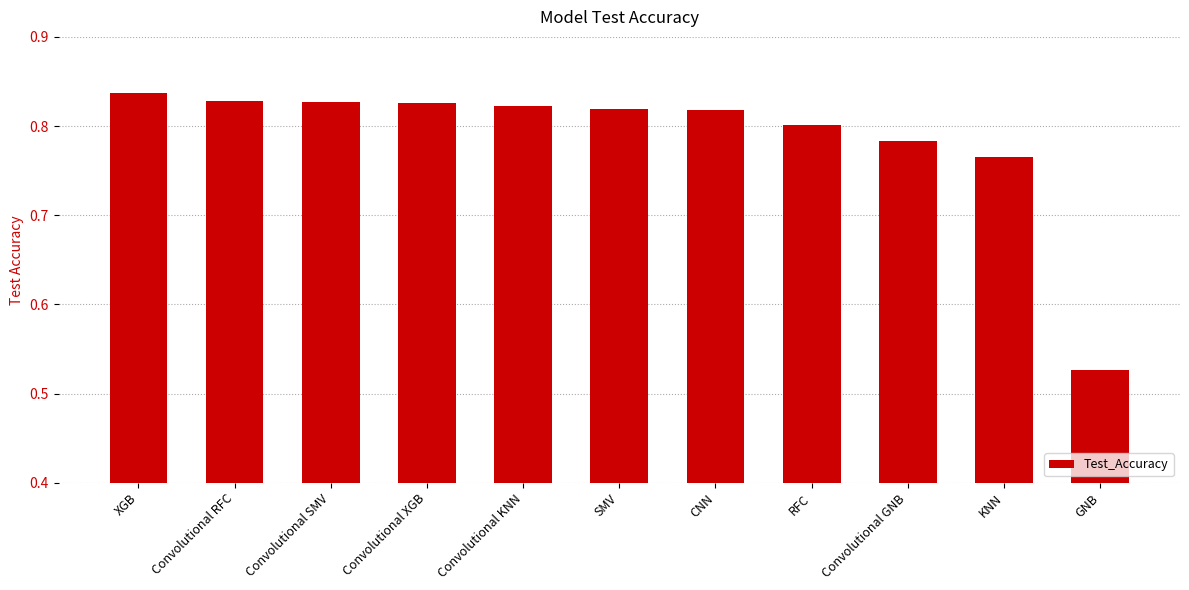

The value at GNB is 0.3. True or false?

False